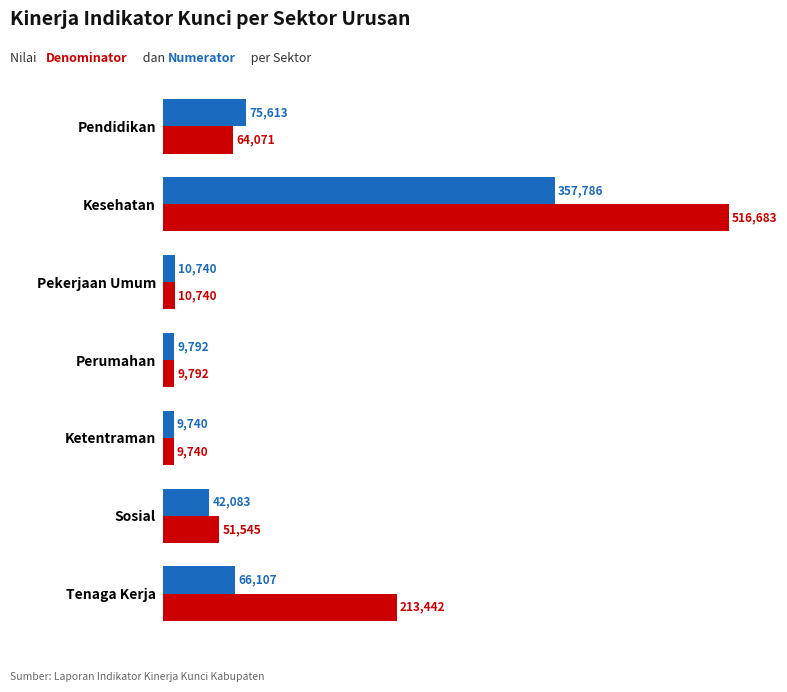

At which category is the sum across all series the highest?

Kesehatan